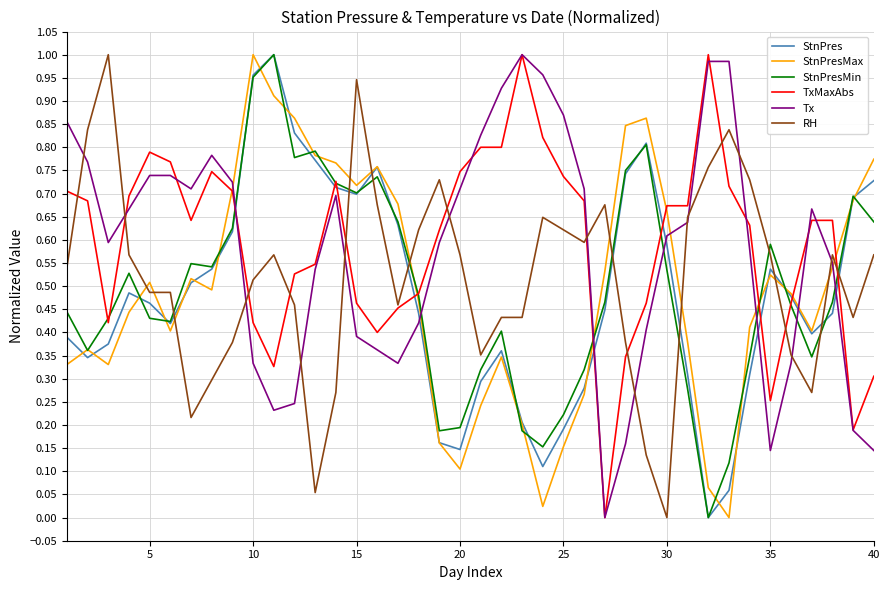

True or false: StnPresMin and StnPresMax intersect in this chart.

True